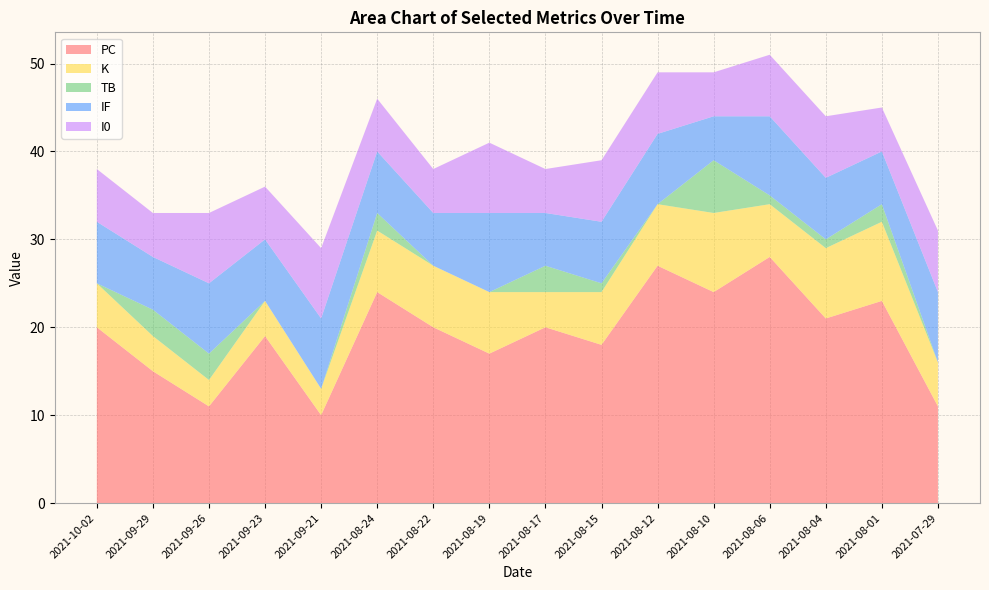

Reading left to right, what are all the values shown in this chart?

PC: 20	15	11	19	10	24	20	17	20	18	27	24	28	21	23	11
K: 5	4	3	4	3	7	7	7	4	6	7	9	6	8	9	5
TB: 0	3	3	0	0	2	0	0	3	1	0	6	1	1	2	0
IF: 7	6	8	7	8	7	6	9	6	7	8	5	9	7	6	8
I0: 6	5	8	6	8	6	5	8	5	7	7	5	7	7	5	7